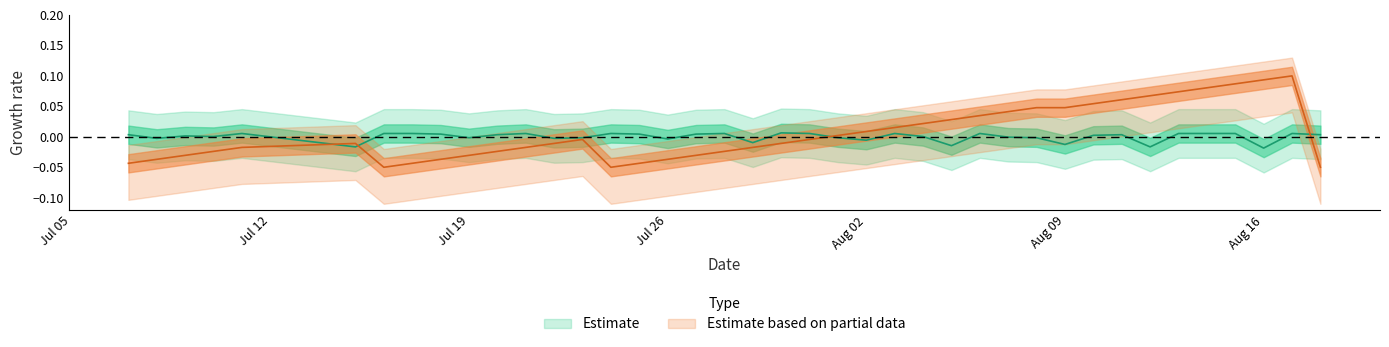

How many lines are shown in the chart?

2